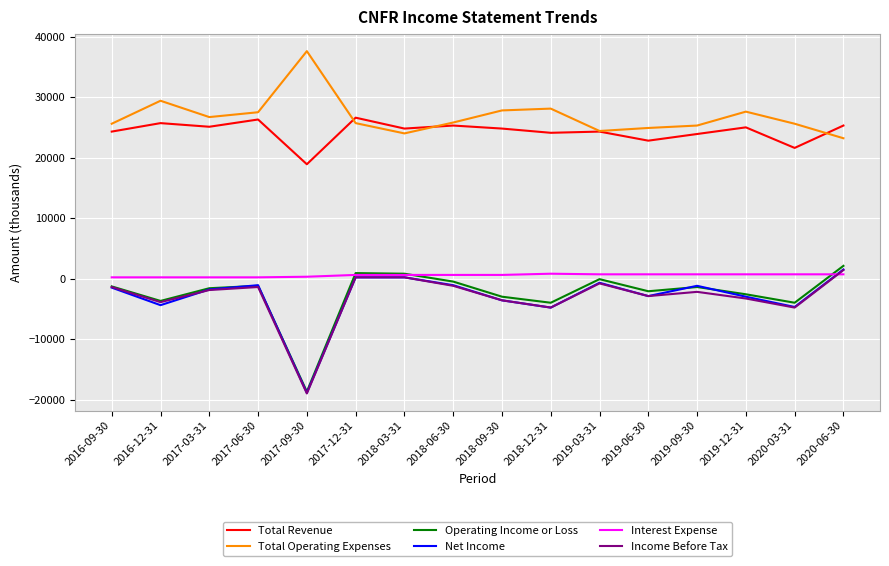

Which category has the lowest value across all series?

2017-09-30